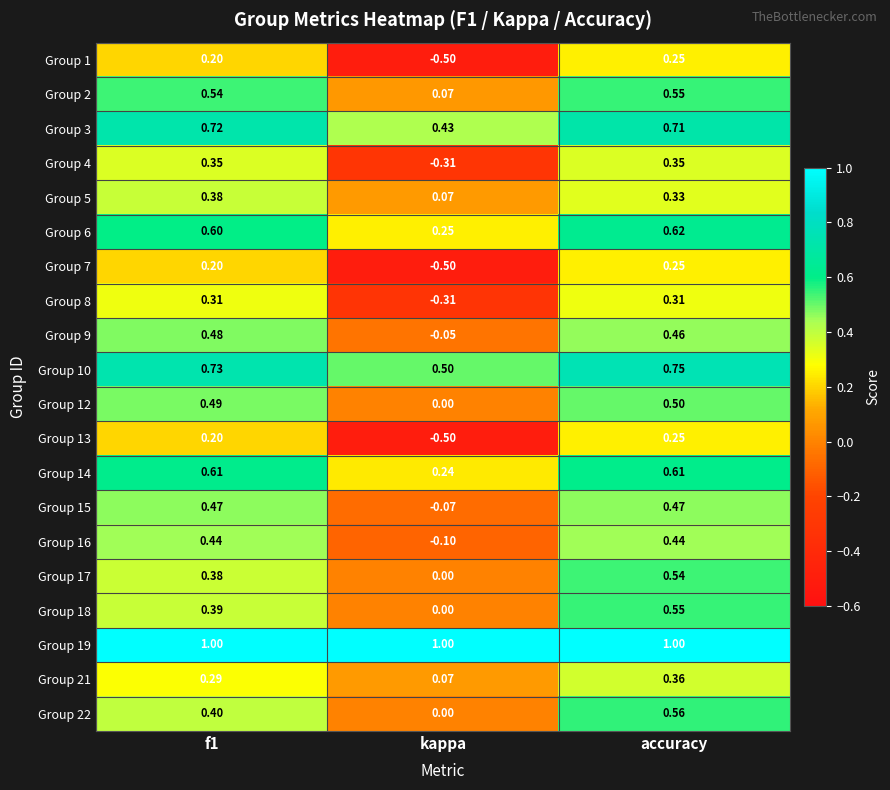

At which category does the chart reach its minimum across all series?

kappa